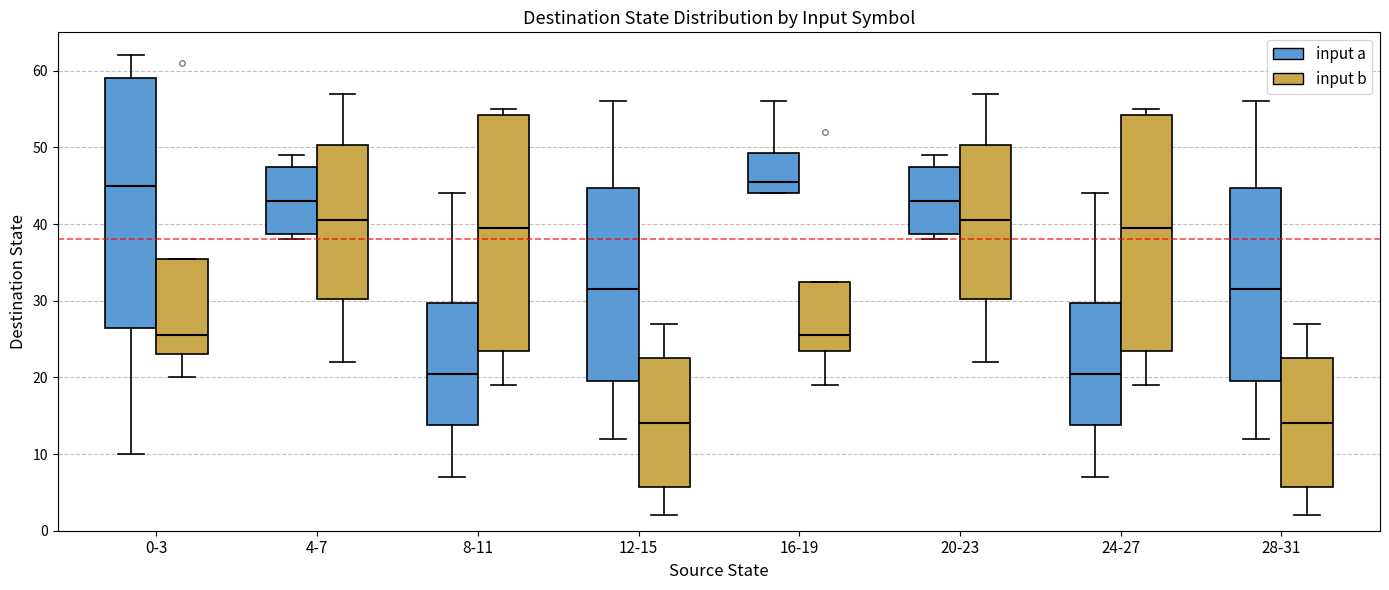

Where does the lower whisker of the box for 16-19 (input b) end on the y-axis? The values are not printed on the chart, so give them approximately, as read against the axis.

19